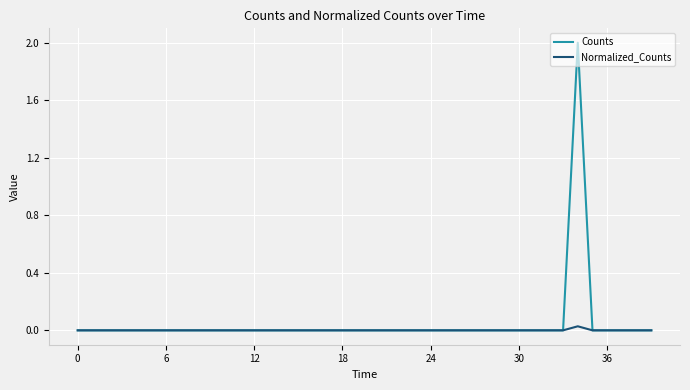

At how many categories does at least one series exceed 1?

1